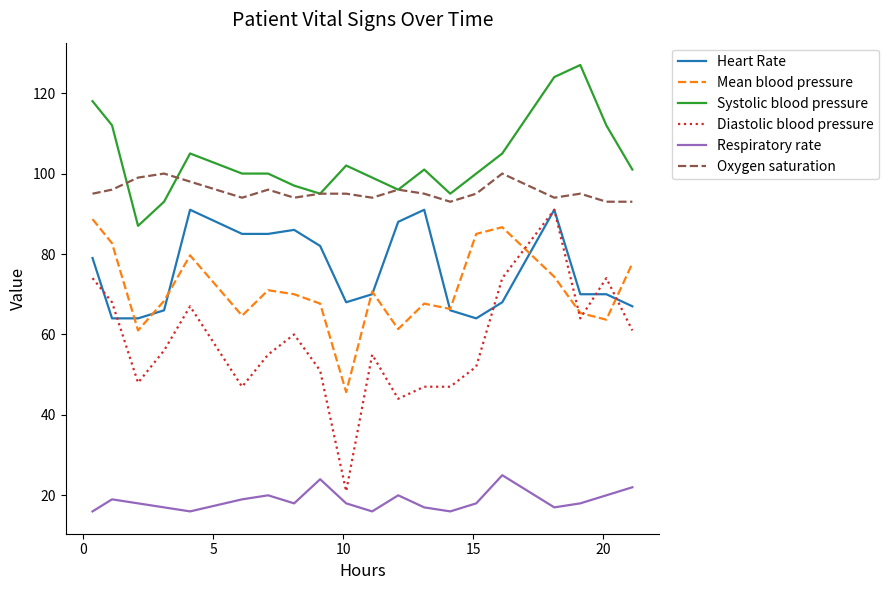

What is the minimum value shown in the chart?

16.0